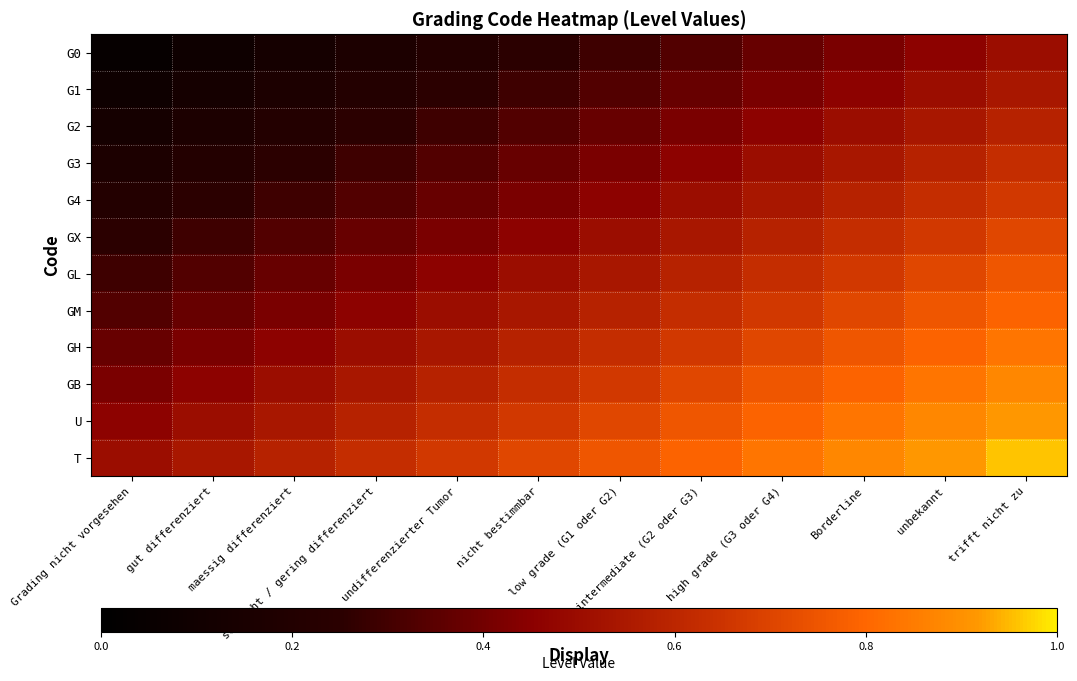

Reading left to right, list all the values displayed in this chart.

G0: Grading nicht vorgesehen=0.0	gut differenziert=0.1	maessig differenziert=0.1	schlecht / gering differenziert=0.2	undifferenzierter Tumor=0.2	nicht bestimmbar=0.2	low grade (G1 oder G2)=0.3	intermediate (G2 oder G3)=0.3	high grade (G3 oder G4)=0.4	Borderline=0.4	unbekannt=0.5	trifft nicht zu=0.5
G1: Grading nicht vorgesehen=0.1	gut differenziert=0.1	maessig differenziert=0.2	schlecht / gering differenziert=0.2	undifferenzierter Tumor=0.2	nicht bestimmbar=0.3	low grade (G1 oder G2)=0.3	intermediate (G2 oder G3)=0.4	high grade (G3 oder G4)=0.4	Borderline=0.5	unbekannt=0.5	trifft nicht zu=0.5
G2: Grading nicht vorgesehen=0.1	gut differenziert=0.2	maessig differenziert=0.2	schlecht / gering differenziert=0.2	undifferenzierter Tumor=0.3	nicht bestimmbar=0.3	low grade (G1 oder G2)=0.4	intermediate (G2 oder G3)=0.4	high grade (G3 oder G4)=0.5	Borderline=0.5	unbekannt=0.5	trifft nicht zu=0.6
G3: Grading nicht vorgesehen=0.2	gut differenziert=0.2	maessig differenziert=0.2	schlecht / gering differenziert=0.3	undifferenzierter Tumor=0.3	nicht bestimmbar=0.4	low grade (G1 oder G2)=0.4	intermediate (G2 oder G3)=0.5	high grade (G3 oder G4)=0.5	Borderline=0.5	unbekannt=0.6	trifft nicht zu=0.6
G4: Grading nicht vorgesehen=0.2	gut differenziert=0.2	maessig differenziert=0.3	schlecht / gering differenziert=0.3	undifferenzierter Tumor=0.4	nicht bestimmbar=0.4	low grade (G1 oder G2)=0.5	intermediate (G2 oder G3)=0.5	high grade (G3 oder G4)=0.5	Borderline=0.6	unbekannt=0.6	trifft nicht zu=0.7
GX: Grading nicht vorgesehen=0.2	gut differenziert=0.3	maessig differenziert=0.3	schlecht / gering differenziert=0.4	undifferenzierter Tumor=0.4	nicht bestimmbar=0.5	low grade (G1 oder G2)=0.5	intermediate (G2 oder G3)=0.5	high grade (G3 oder G4)=0.6	Borderline=0.6	unbekannt=0.7	trifft nicht zu=0.7
GL: Grading nicht vorgesehen=0.3	gut differenziert=0.3	maessig differenziert=0.4	schlecht / gering differenziert=0.4	undifferenzierter Tumor=0.5	nicht bestimmbar=0.5	low grade (G1 oder G2)=0.5	intermediate (G2 oder G3)=0.6	high grade (G3 oder G4)=0.6	Borderline=0.7	unbekannt=0.7	trifft nicht zu=0.8
GM: Grading nicht vorgesehen=0.3	gut differenziert=0.4	maessig differenziert=0.4	schlecht / gering differenziert=0.5	undifferenzierter Tumor=0.5	nicht bestimmbar=0.5	low grade (G1 oder G2)=0.6	intermediate (G2 oder G3)=0.6	high grade (G3 oder G4)=0.7	Borderline=0.7	unbekannt=0.8	trifft nicht zu=0.8
GH: Grading nicht vorgesehen=0.4	gut differenziert=0.4	maessig differenziert=0.5	schlecht / gering differenziert=0.5	undifferenzierter Tumor=0.5	nicht bestimmbar=0.6	low grade (G1 oder G2)=0.6	intermediate (G2 oder G3)=0.7	high grade (G3 oder G4)=0.7	Borderline=0.8	unbekannt=0.8	trifft nicht zu=0.8
GB: Grading nicht vorgesehen=0.4	gut differenziert=0.5	maessig differenziert=0.5	schlecht / gering differenziert=0.5	undifferenzierter Tumor=0.6	nicht bestimmbar=0.6	low grade (G1 oder G2)=0.7	intermediate (G2 oder G3)=0.7	high grade (G3 oder G4)=0.8	Borderline=0.8	unbekannt=0.8	trifft nicht zu=0.9
U: Grading nicht vorgesehen=0.5	gut differenziert=0.5	maessig differenziert=0.5	schlecht / gering differenziert=0.6	undifferenzierter Tumor=0.6	nicht bestimmbar=0.7	low grade (G1 oder G2)=0.7	intermediate (G2 oder G3)=0.8	high grade (G3 oder G4)=0.8	Borderline=0.8	unbekannt=0.9	trifft nicht zu=0.9
T: Grading nicht vorgesehen=0.5	gut differenziert=0.5	maessig differenziert=0.6	schlecht / gering differenziert=0.6	undifferenzierter Tumor=0.7	nicht bestimmbar=0.7	low grade (G1 oder G2)=0.8	intermediate (G2 oder G3)=0.8	high grade (G3 oder G4)=0.8	Borderline=0.9	unbekannt=0.9	trifft nicht zu=1.0